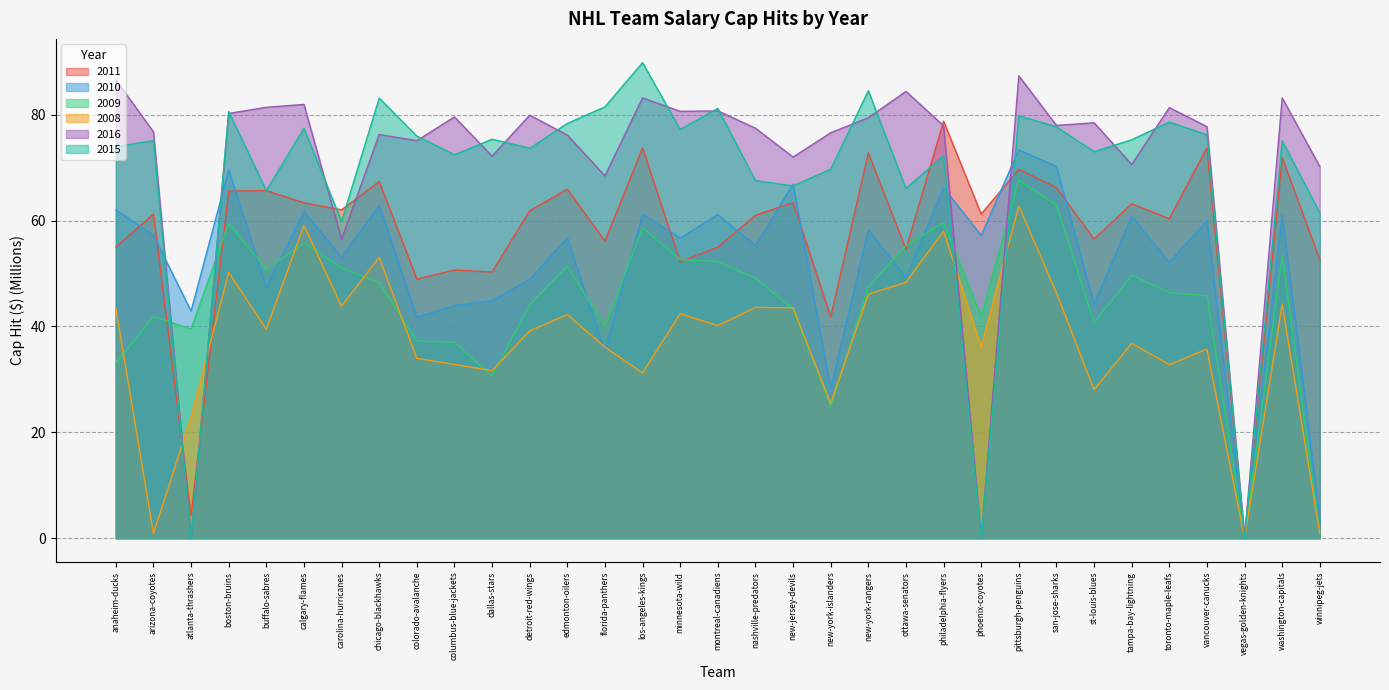

Reading left to right, what are all the values shown in this chart?

2011: anaheim-ducks=55.0	arizona-coyotes=61.2	atlanta-thrashers=4.3	boston-bruins=65.6	buffalo-sabres=65.7	calgary-flames=63.4	carolina-hurricanes=62.0	chicago-blackhawks=67.4	colorado-avalanche=49.0	columbus-blue-jackets=50.7	dallas-stars=50.3	detroit-red-wings=61.9	edmonton-oilers=65.9	florida-panthers=56.1	los-angeles-kings=73.7	minnesota-wild=52.2	montreal-canadiens=55.0	nashville-predators=61.0	new-jersey-devils=63.4	new-york-islanders=41.8	new-york-rangers=72.8	ottawa-senators=54.6	philadelphia-flyers=78.8	phoenix-coyotes=61.2	pittsburgh-penguins=69.7	san-jose-sharks=66.2	st-louis-blues=56.5	tampa-bay-lightning=63.2	toronto-maple-leafs=60.4	vancouver-canucks=73.8	vegas-golden-knights=0.0	washington-capitals=71.9	winnipeg-jets=52.6
2010: anaheim-ducks=62.0	arizona-coyotes=57.2	atlanta-thrashers=42.9	boston-bruins=69.6	buffalo-sabres=47.3	calgary-flames=61.7	carolina-hurricanes=53.1	chicago-blackhawks=62.9	colorado-avalanche=41.7	columbus-blue-jackets=43.9	dallas-stars=44.9	detroit-red-wings=48.9	edmonton-oilers=56.7	florida-panthers=35.2	los-angeles-kings=61.2	minnesota-wild=56.7	montreal-canadiens=61.1	nashville-predators=55.3	new-jersey-devils=66.9	new-york-islanders=28.2	new-york-rangers=58.3	ottawa-senators=49.2	philadelphia-flyers=66.2	phoenix-coyotes=57.2	pittsburgh-penguins=73.4	san-jose-sharks=70.2	st-louis-blues=44.2	tampa-bay-lightning=60.8	toronto-maple-leafs=52.1	vancouver-canucks=60.0	vegas-golden-knights=0.0	washington-capitals=61.1	winnipeg-jets=3.8
2009: anaheim-ducks=33.1	arizona-coyotes=41.9	atlanta-thrashers=39.5	boston-bruins=59.5	buffalo-sabres=50.8	calgary-flames=55.7	carolina-hurricanes=51.1	chicago-blackhawks=48.3	colorado-avalanche=37.3	columbus-blue-jackets=37.0	dallas-stars=30.7	detroit-red-wings=44.1	edmonton-oilers=51.4	florida-panthers=40.0	los-angeles-kings=58.7	minnesota-wild=52.7	montreal-canadiens=52.3	nashville-predators=49.1	new-jersey-devils=43.3	new-york-islanders=24.9	new-york-rangers=47.5	ottawa-senators=55.3	philadelphia-flyers=59.6	phoenix-coyotes=41.9	pittsburgh-penguins=67.6	san-jose-sharks=63.0	st-louis-blues=40.7	tampa-bay-lightning=49.7	toronto-maple-leafs=46.4	vancouver-canucks=45.8	vegas-golden-knights=0.0	washington-capitals=53.4	winnipeg-jets=0.8
2008: anaheim-ducks=43.4	arizona-coyotes=0.9	atlanta-thrashers=22.9	boston-bruins=50.2	buffalo-sabres=39.5	calgary-flames=59.1	carolina-hurricanes=43.8	chicago-blackhawks=53.1	colorado-avalanche=34.0	columbus-blue-jackets=32.8	dallas-stars=31.7	detroit-red-wings=39.2	edmonton-oilers=42.3	florida-panthers=36.1	los-angeles-kings=31.2	minnesota-wild=42.4	montreal-canadiens=40.2	nashville-predators=43.6	new-jersey-devils=43.5	new-york-islanders=25.4	new-york-rangers=46.1	ottawa-senators=48.3	philadelphia-flyers=58.0	phoenix-coyotes=36.1	pittsburgh-penguins=62.8	san-jose-sharks=46.4	st-louis-blues=28.1	tampa-bay-lightning=36.8	toronto-maple-leafs=32.8	vancouver-canucks=35.7	vegas-golden-knights=0.0	washington-capitals=44.2	winnipeg-jets=0.9
2016: anaheim-ducks=86.6	arizona-coyotes=76.8	atlanta-thrashers=0.0	boston-bruins=80.2	buffalo-sabres=81.4	calgary-flames=82.0	carolina-hurricanes=56.5	chicago-blackhawks=76.3	colorado-avalanche=75.1	columbus-blue-jackets=79.6	dallas-stars=72.2	detroit-red-wings=79.9	edmonton-oilers=76.2	florida-panthers=68.4	los-angeles-kings=83.2	minnesota-wild=80.6	montreal-canadiens=80.7	nashville-predators=77.5	new-jersey-devils=72.0	new-york-islanders=76.6	new-york-rangers=79.4	ottawa-senators=84.4	philadelphia-flyers=77.9	phoenix-coyotes=0.0	pittsburgh-penguins=87.4	san-jose-sharks=78.0	st-louis-blues=78.5	tampa-bay-lightning=70.6	toronto-maple-leafs=81.4	vancouver-canucks=77.8	vegas-golden-knights=0.0	washington-capitals=83.2	winnipeg-jets=70.2
2015: anaheim-ducks=74.0	arizona-coyotes=75.1	atlanta-thrashers=0.0	boston-bruins=80.6	buffalo-sabres=65.6	calgary-flames=77.4	carolina-hurricanes=59.8	chicago-blackhawks=83.2	colorado-avalanche=76.0	columbus-blue-jackets=72.5	dallas-stars=75.4	detroit-red-wings=73.7	edmonton-oilers=78.4	florida-panthers=81.5	los-angeles-kings=89.8	minnesota-wild=77.2	montreal-canadiens=81.2	nashville-predators=67.5	new-jersey-devils=66.6	new-york-islanders=69.7	new-york-rangers=84.5	ottawa-senators=66.1	philadelphia-flyers=72.2	phoenix-coyotes=0.0	pittsburgh-penguins=79.8	san-jose-sharks=77.7	st-louis-blues=73.0	tampa-bay-lightning=75.3	toronto-maple-leafs=78.6	vancouver-canucks=76.2	vegas-golden-knights=0.0	washington-capitals=75.1	winnipeg-jets=61.5